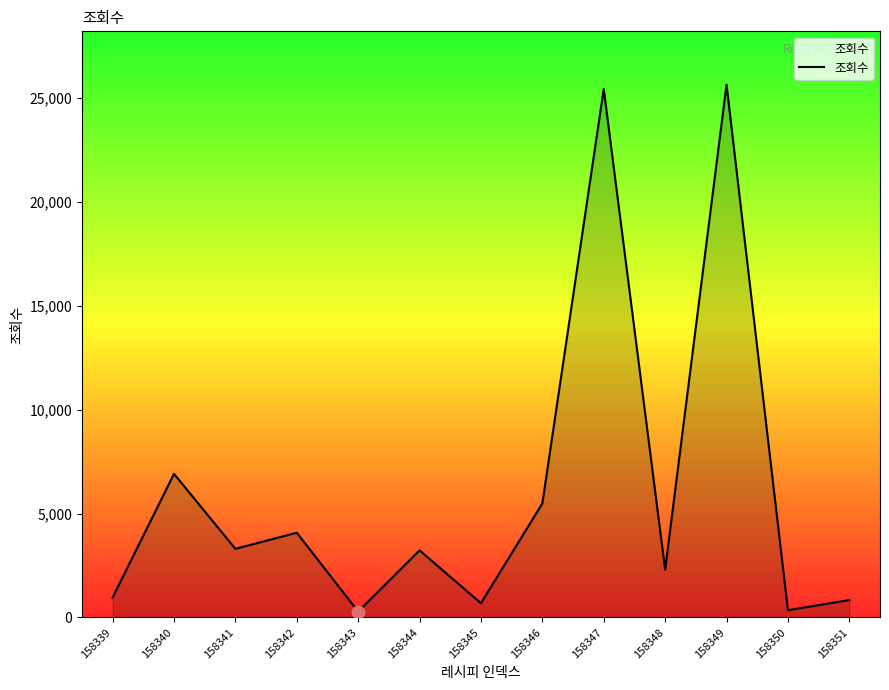

Between 158347 and 158348, which is larger?

158347